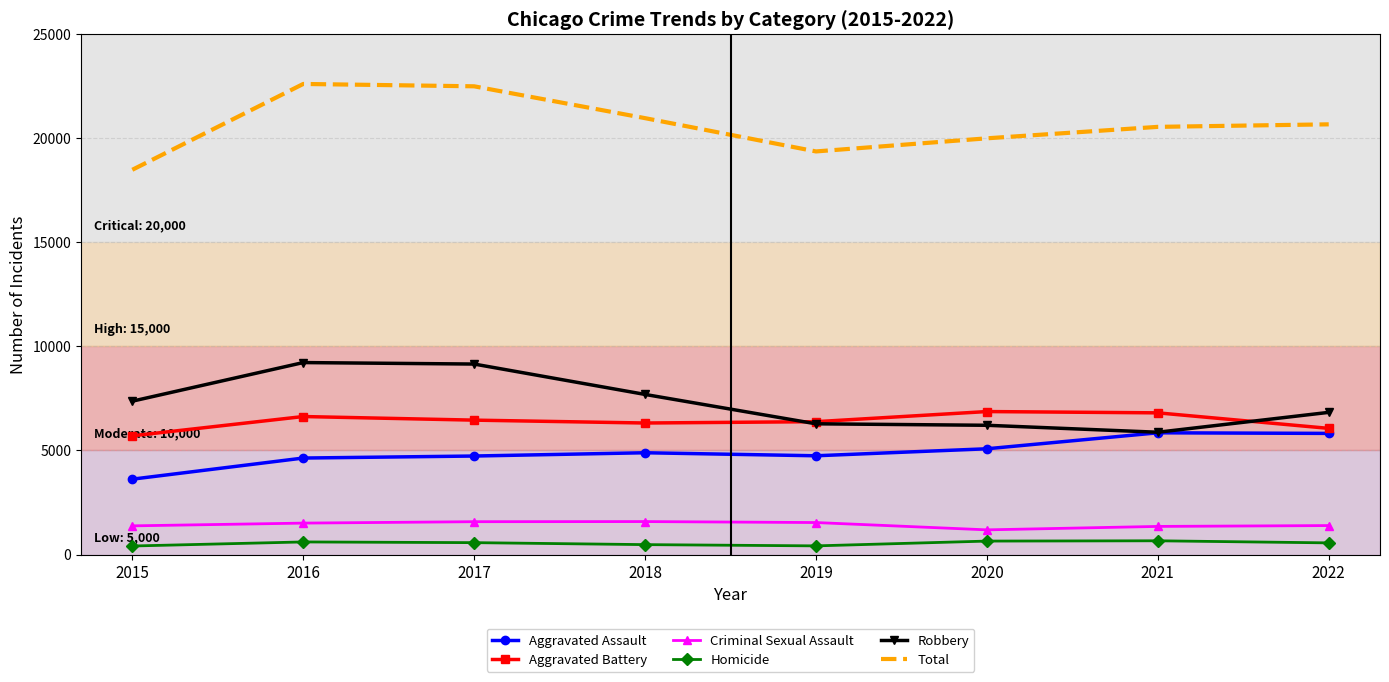

True or false: Aggravated Battery and Homicide cross at least once.

False